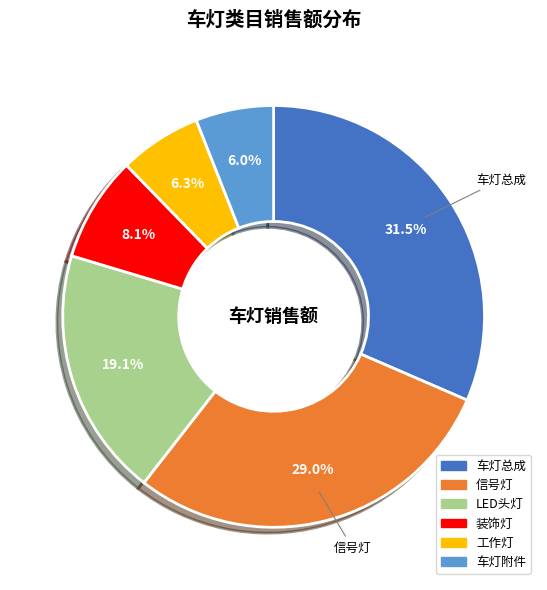

Is the sum of 工作灯 and 车灯附件 greater than half?

No